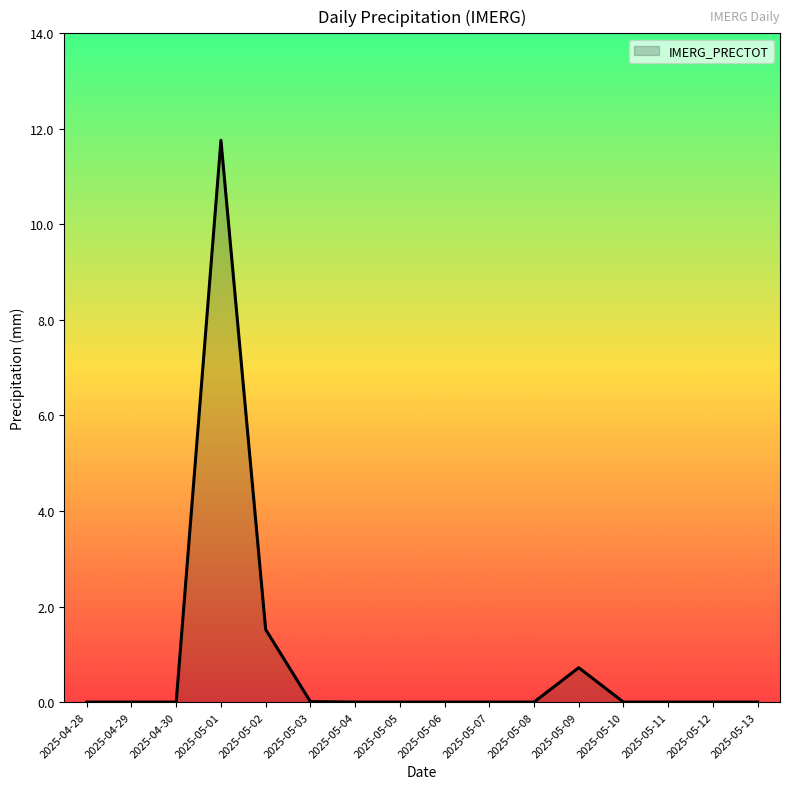

Which has a higher value, 2025-05-03 or 2025-05-02?

2025-05-02